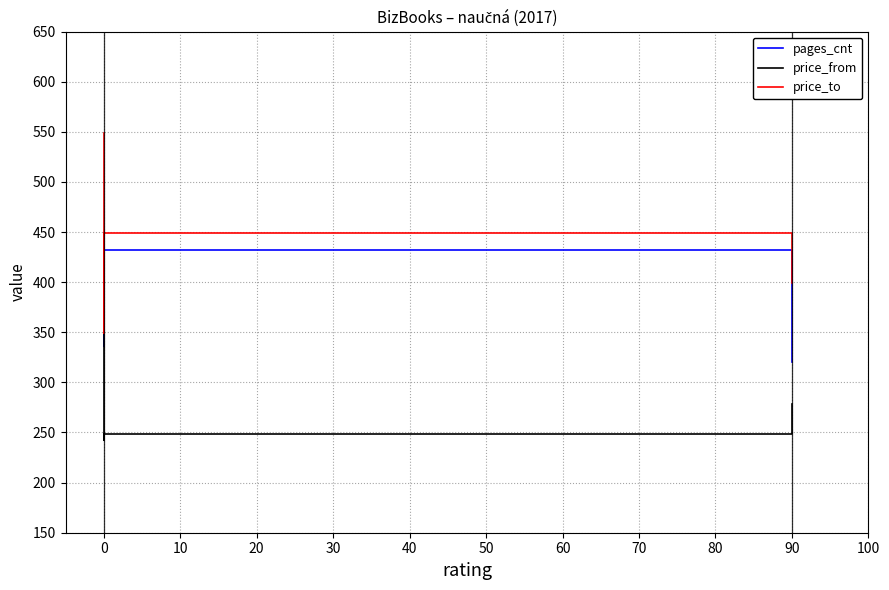

What are all the series names shown in the legend?

pages_cnt, price_from, price_to